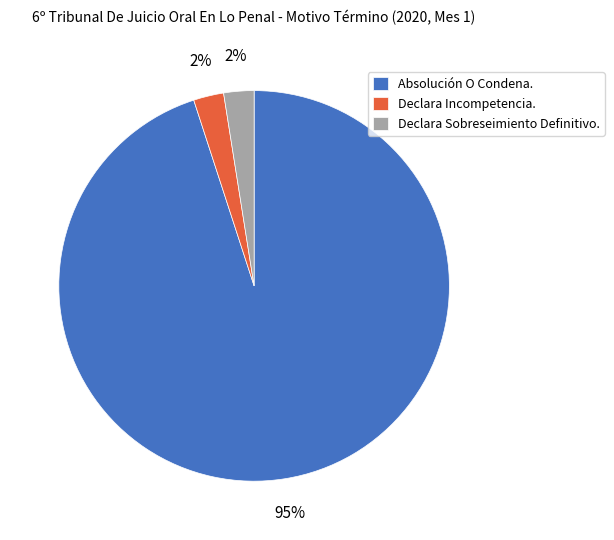

To the nearest percent, what is the average slice percentage?

33%